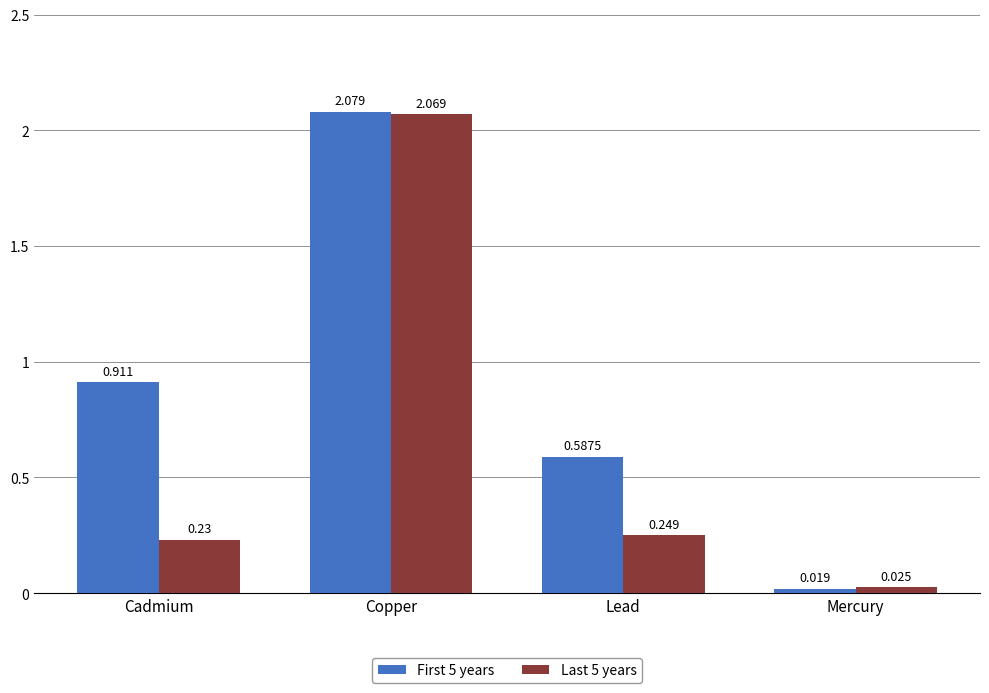

At which category is the sum across all series the highest?

Copper